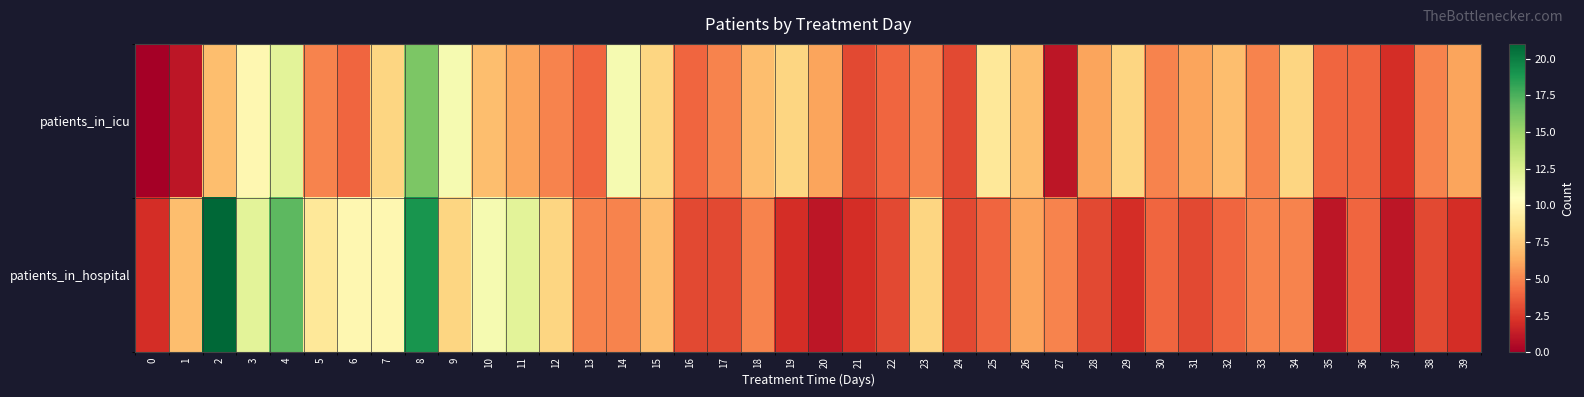

Between 12 and 26, which is larger?

26